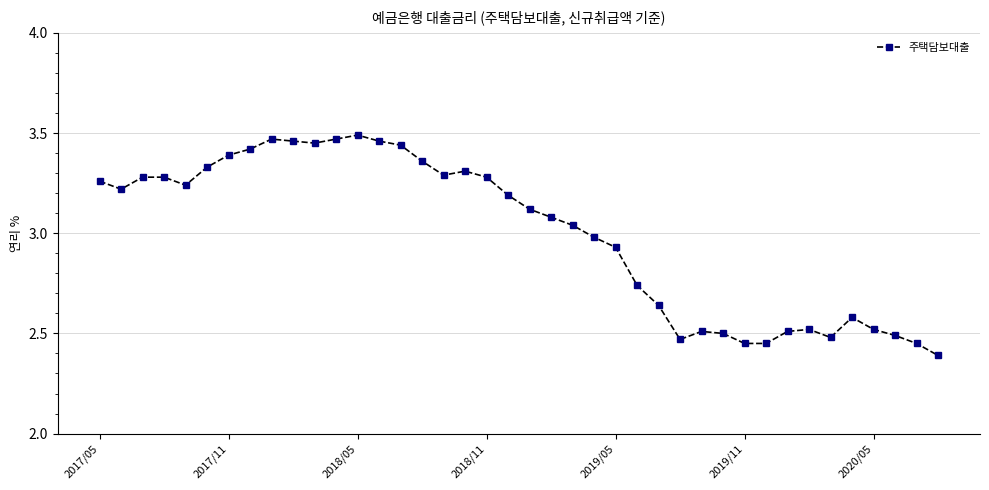

What is the difference between the second highest and second lowest values?

1.0